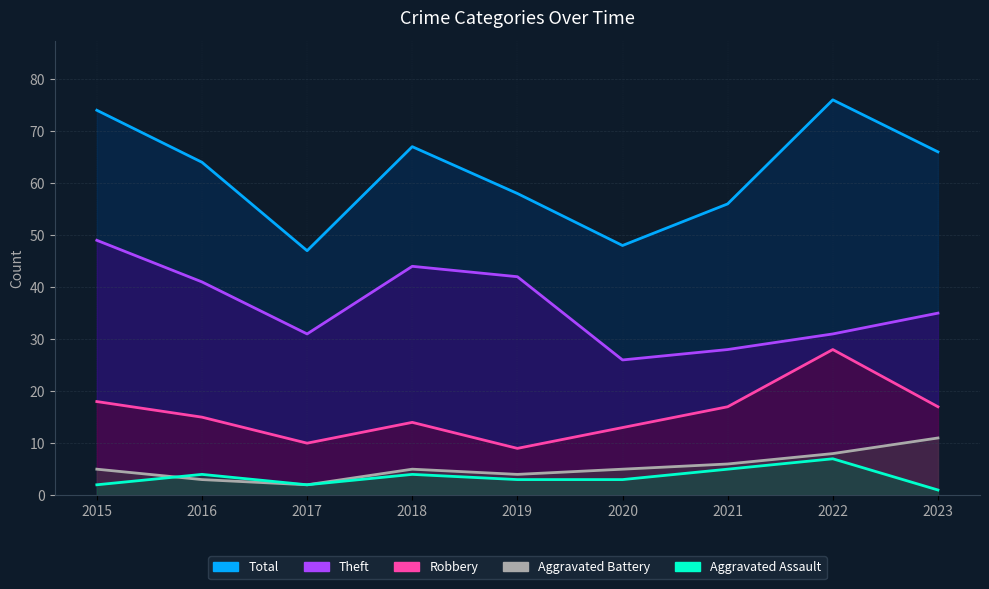

Does the chart display data point markers on the line(s)?

No